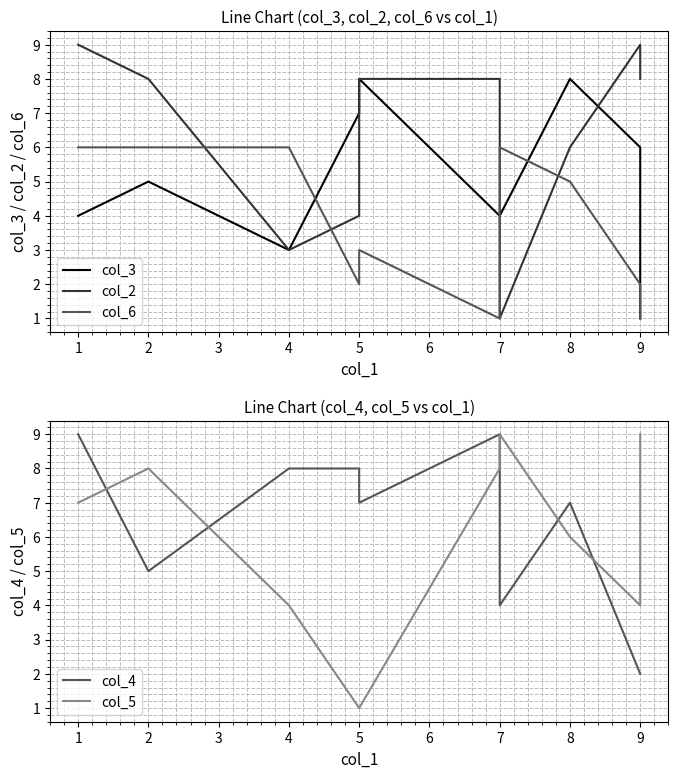

Count the number of categories in the chart.

10